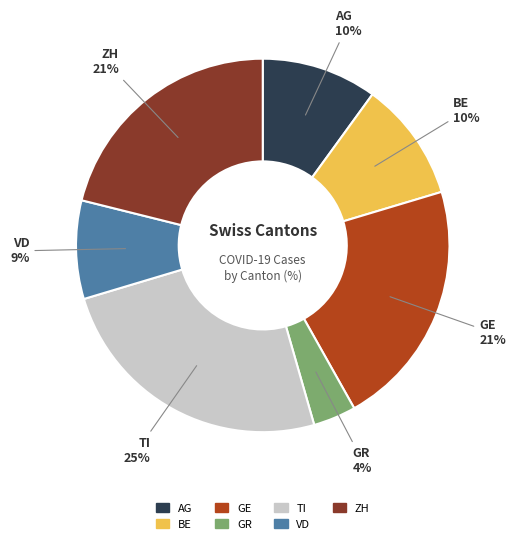

Count the number of slices in the pie.

7